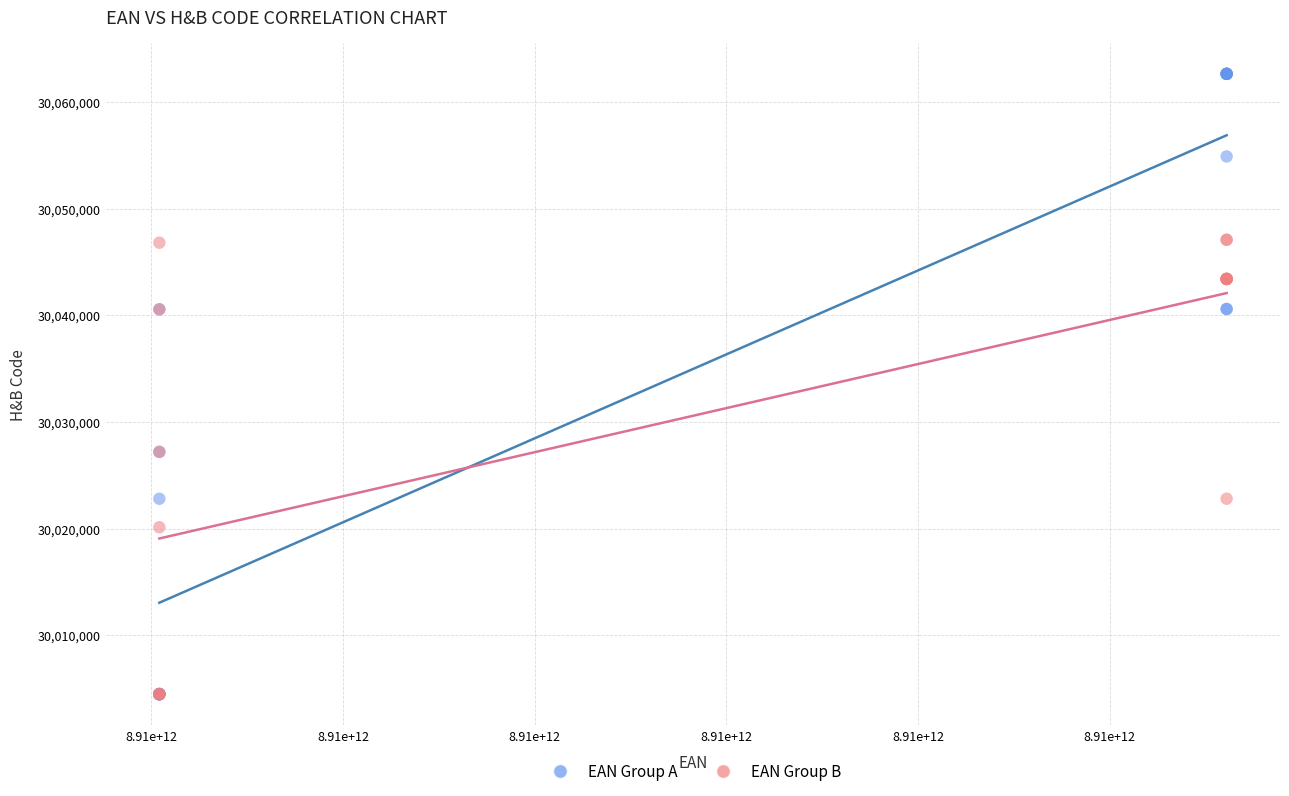

Which series contains the highest Y value?

EAN Group A